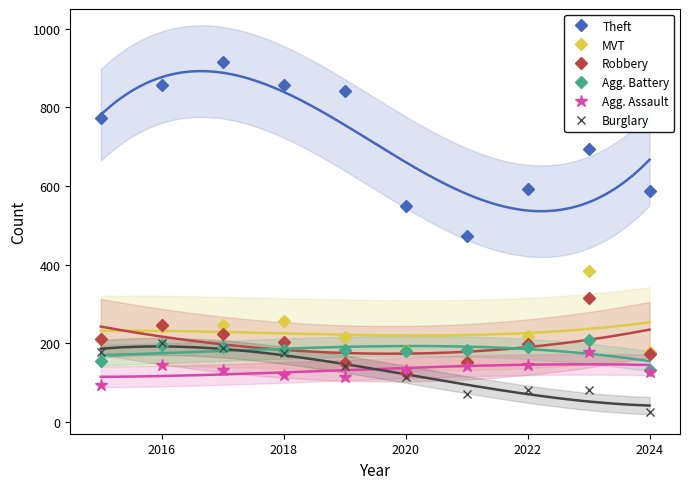

The value of MVT at 2016 is 76. True or false?

False